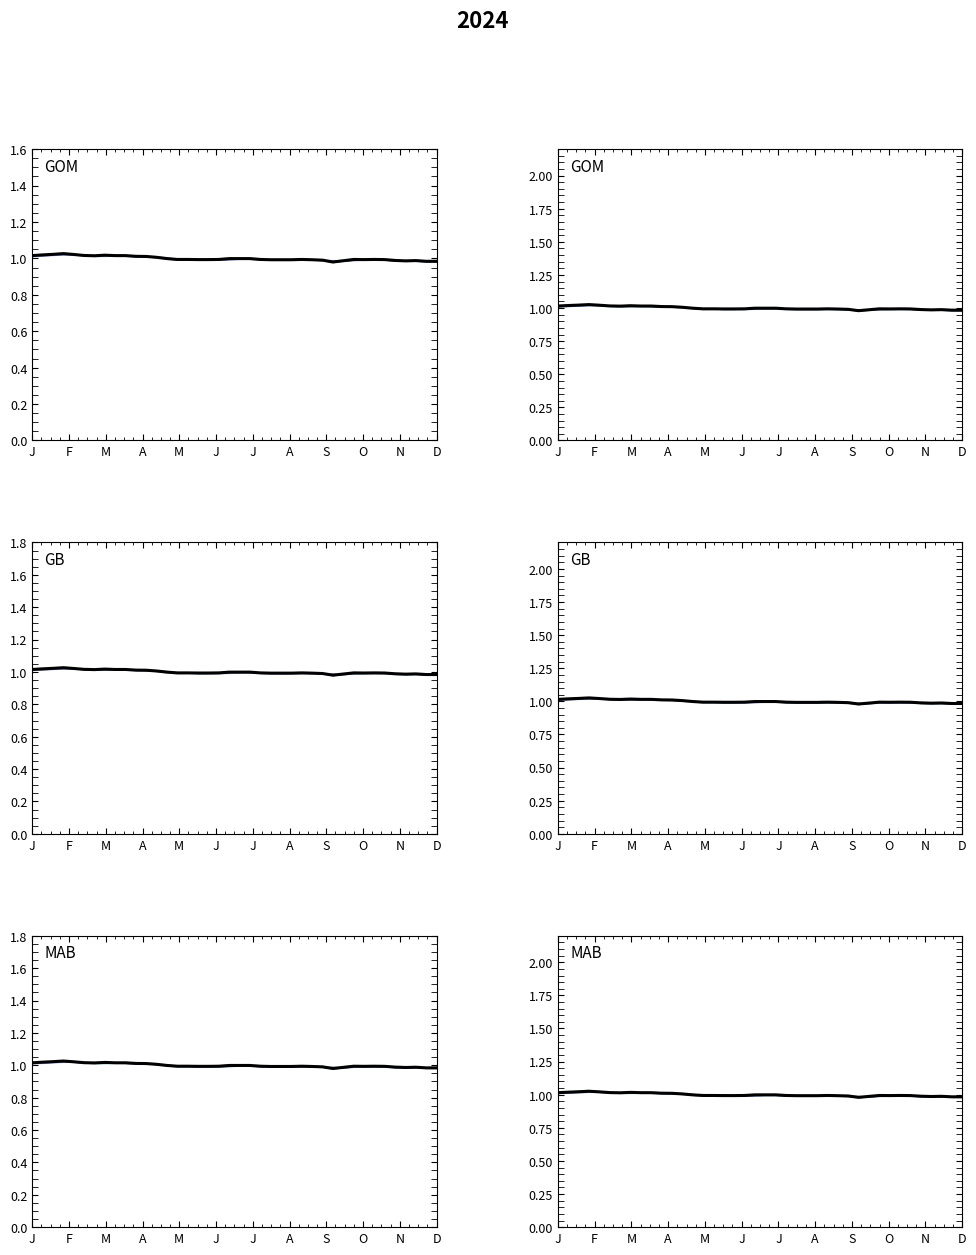

What is the smallest value displayed?

1.0